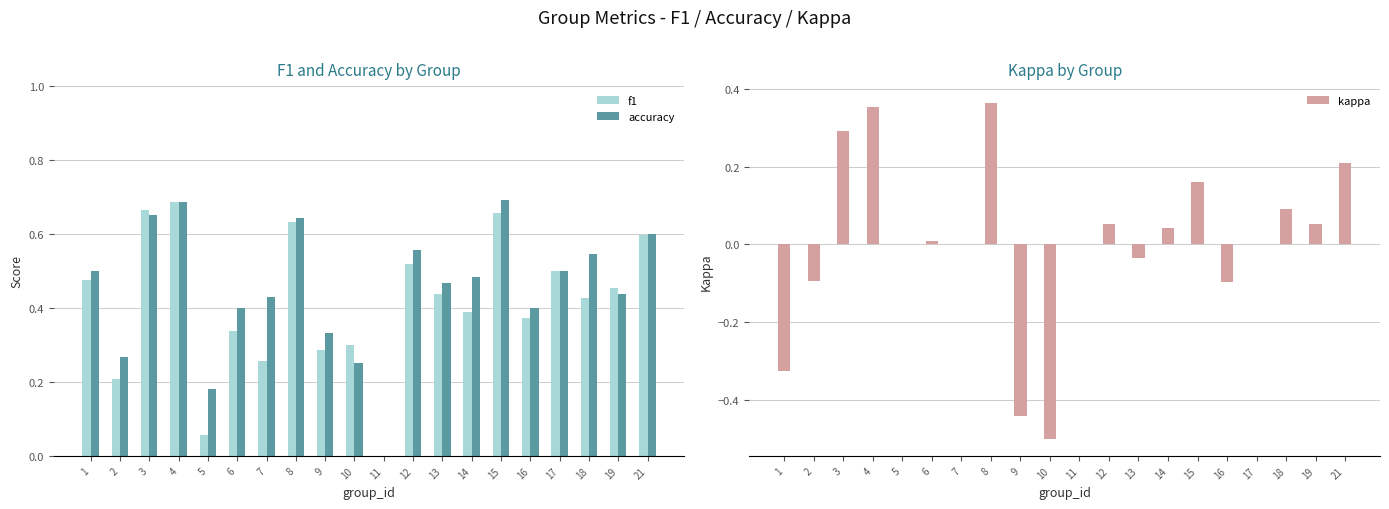

Between 13 and 16, which is larger?

13